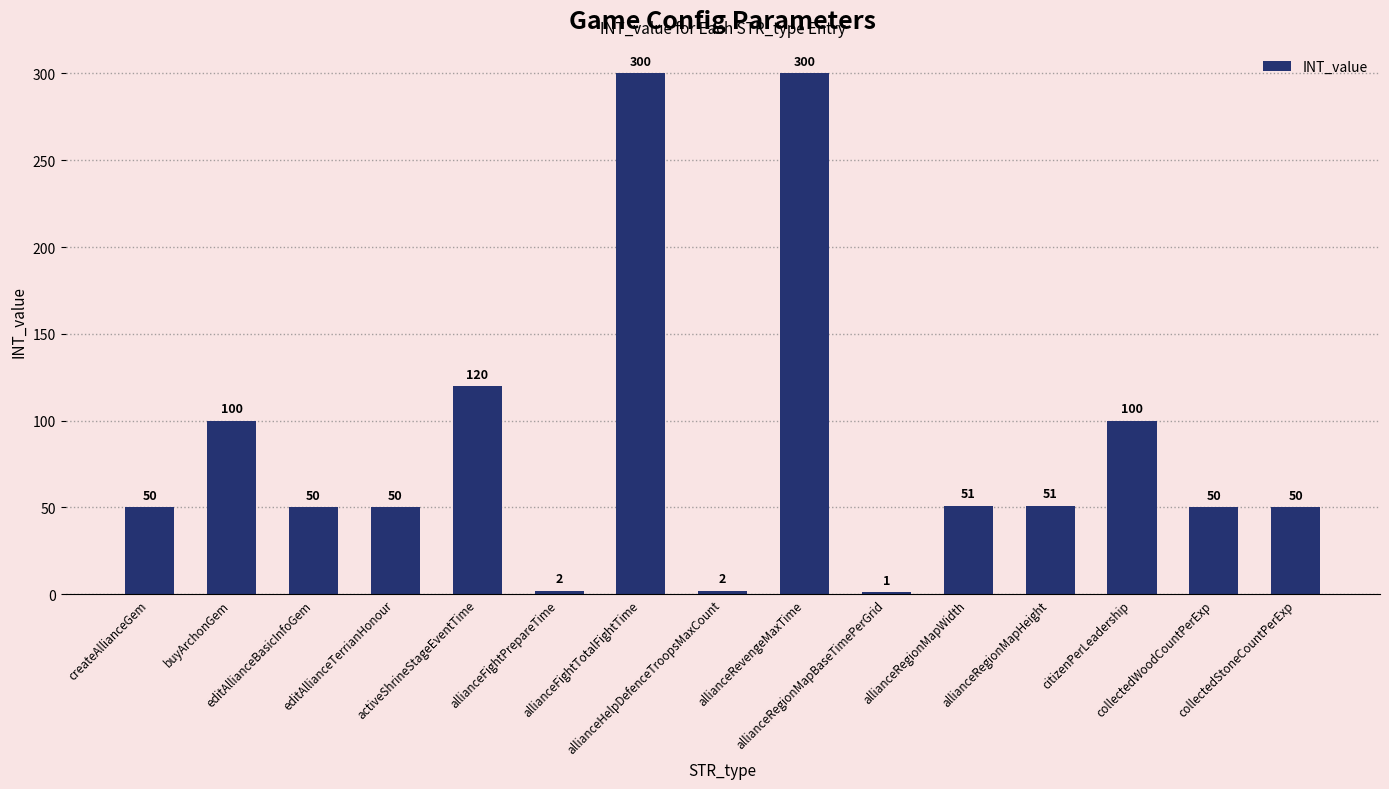

What is the ratio of the value at editAllianceTerrianHonour to the value at collectedStoneCountPerExp?

1.0